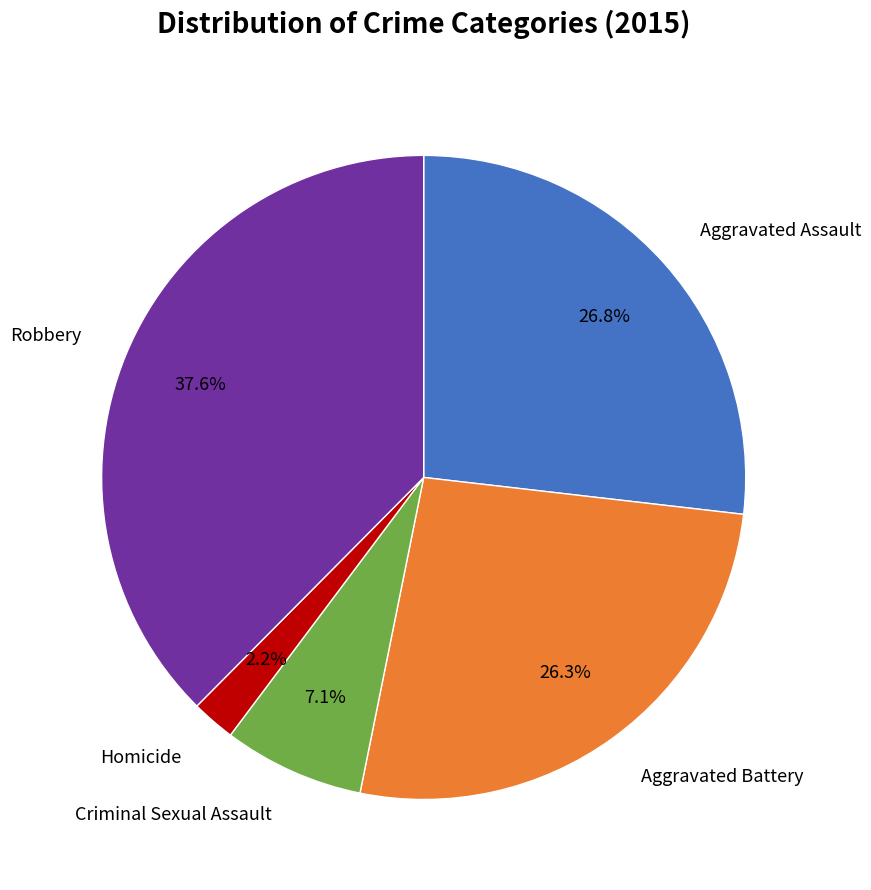

To the nearest percent, what is the average slice percentage?

20%